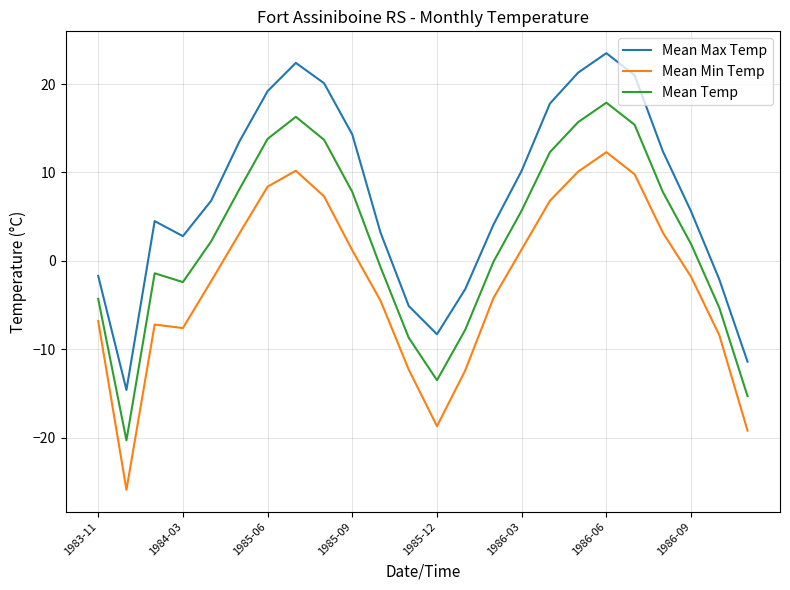

Which series has the largest total across all categories?

Mean Max Temp